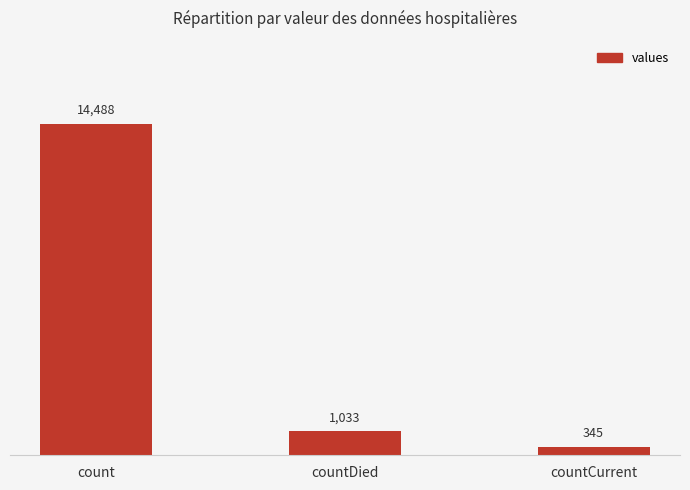

What value does the data have at countDied, to the nearest 50?

1050